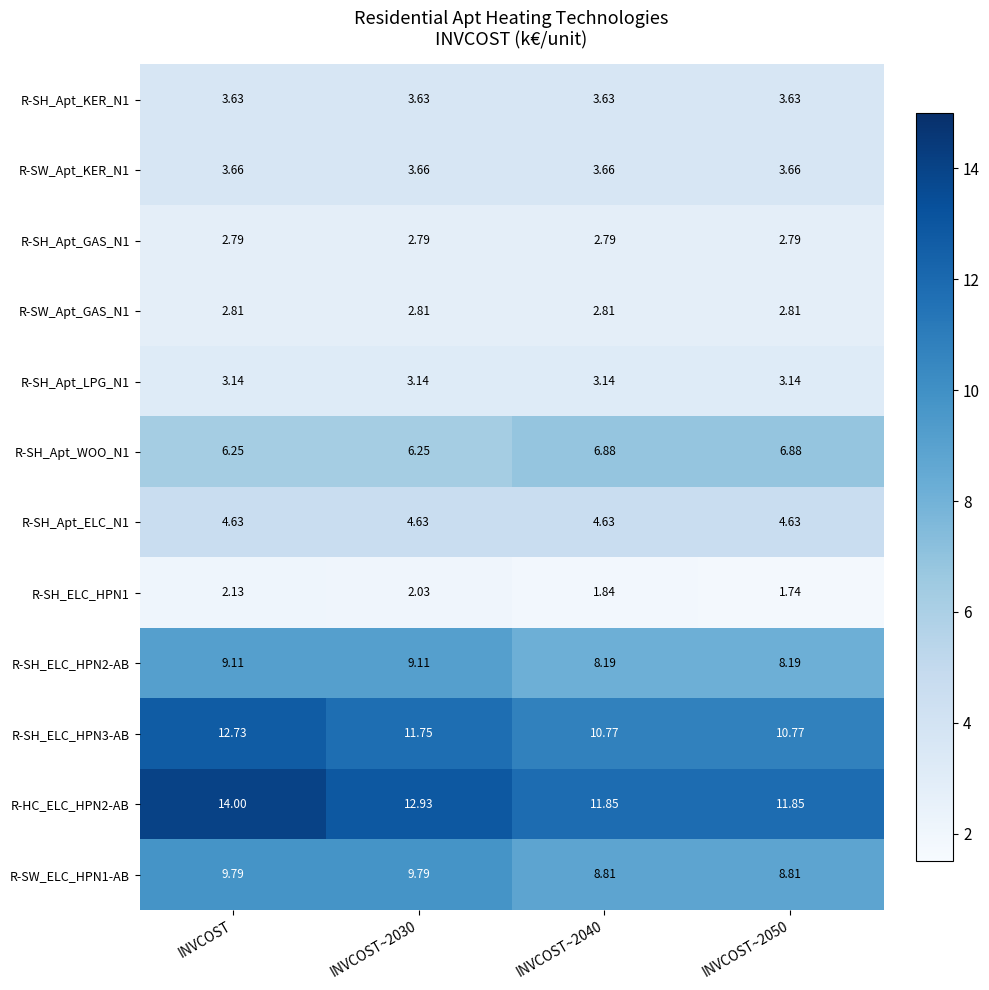

How many values in the R-HC_ELC_HPN2-AB series exceed 12?

2